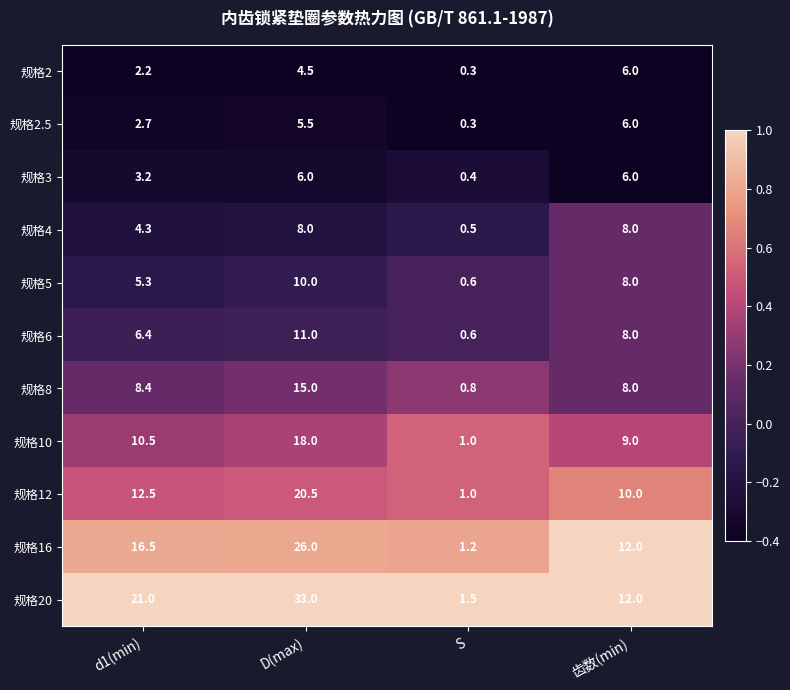

What is the sum of all 规格2.5 values?

14.5